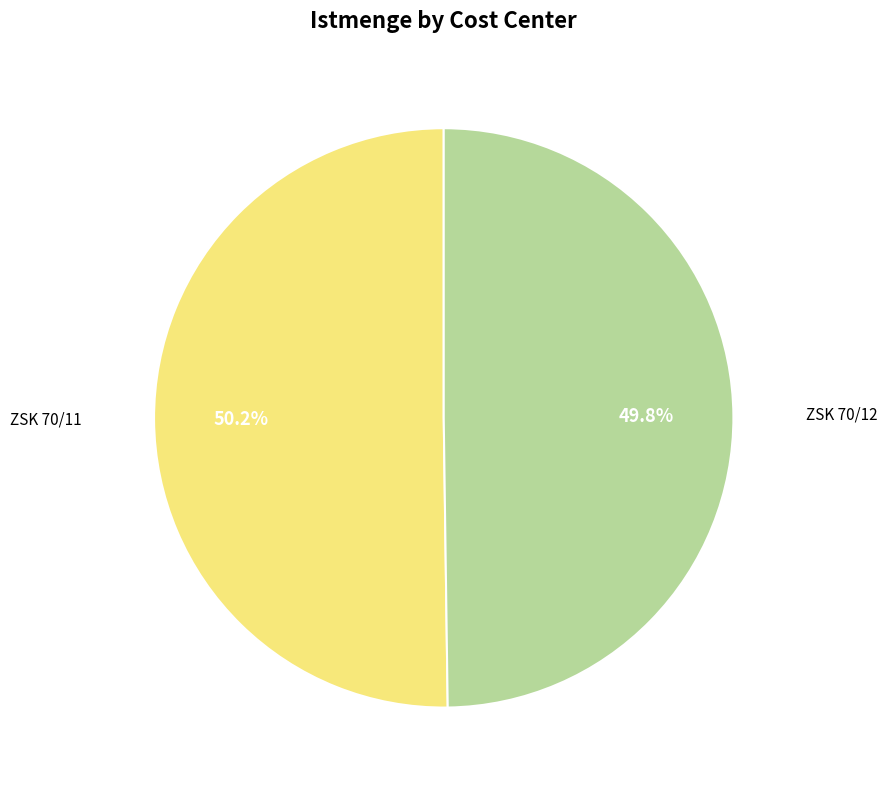

Is there any slice that represents more than half of the pie?

Yes